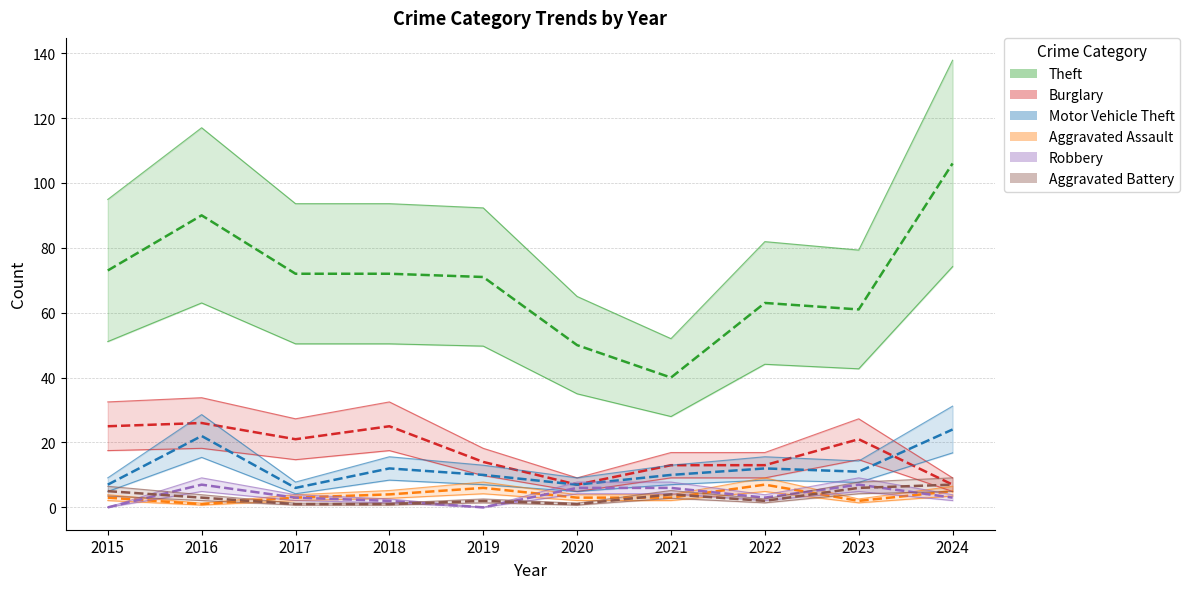

In Theft, how many points are lower than both neighbors (excluding endpoints)?

2